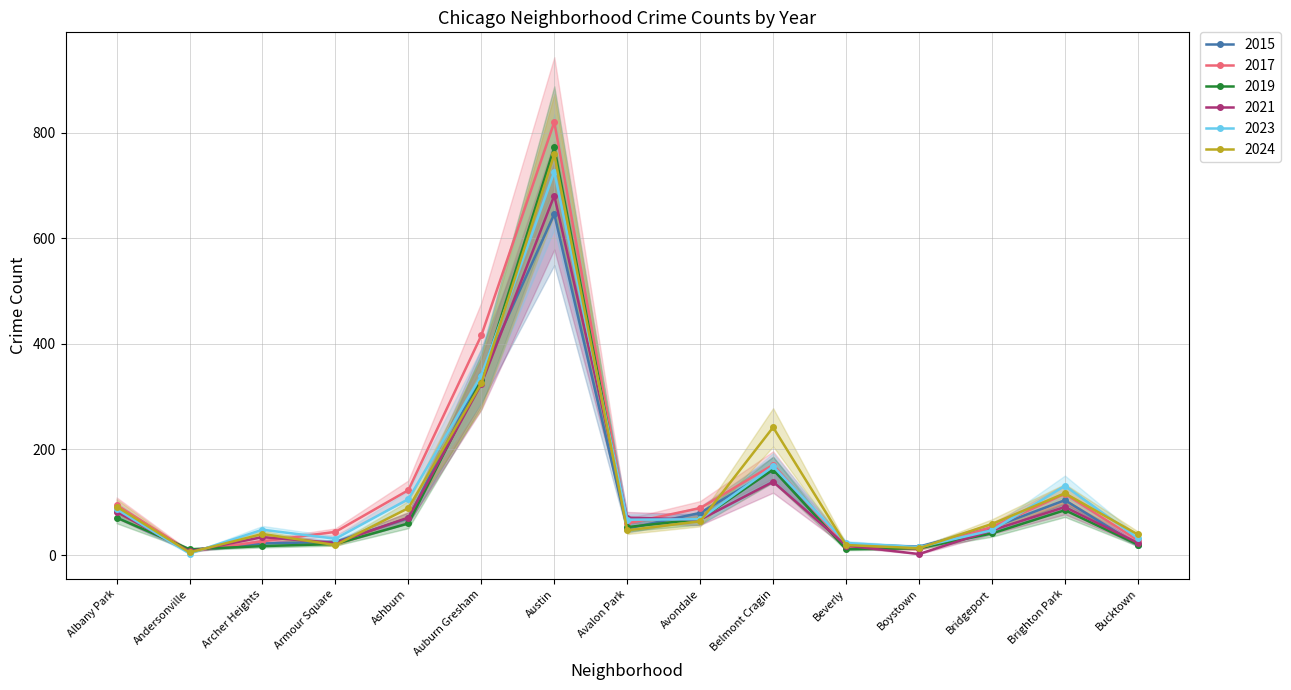

Where do 2024 and 2023 first cross each other?

Andersonville and Archer Heights